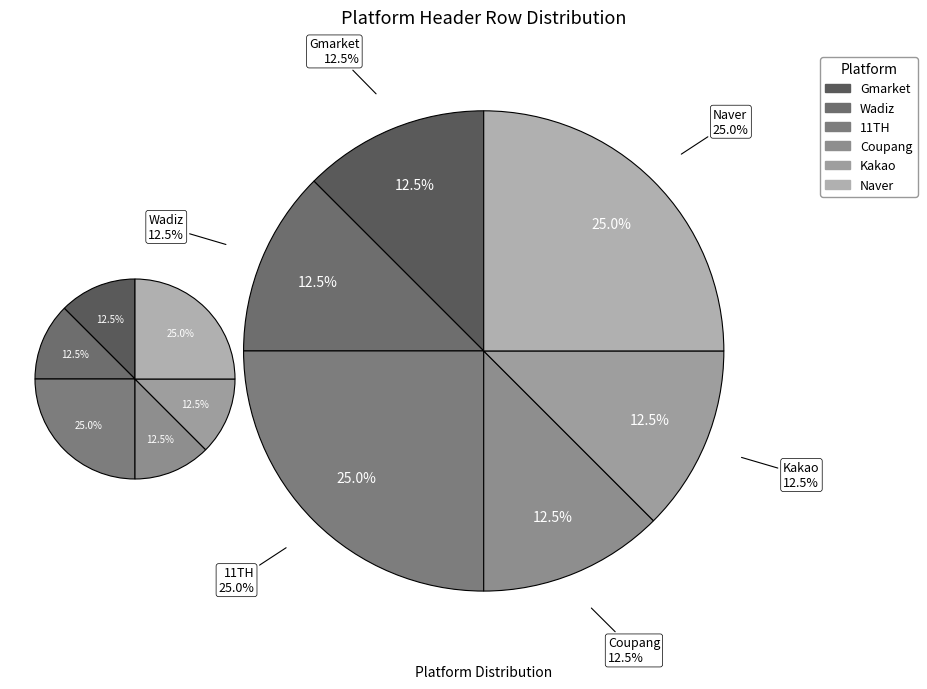

The Gmarket slice represents 19% of the pie. True or false?

False